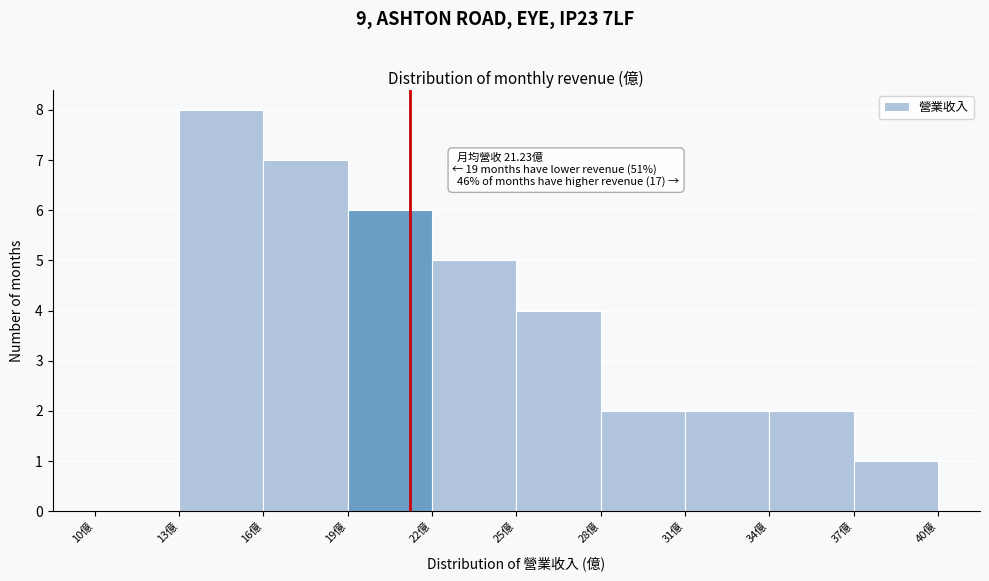

Which range on the x-axis has the tallest bar?

13 to 16